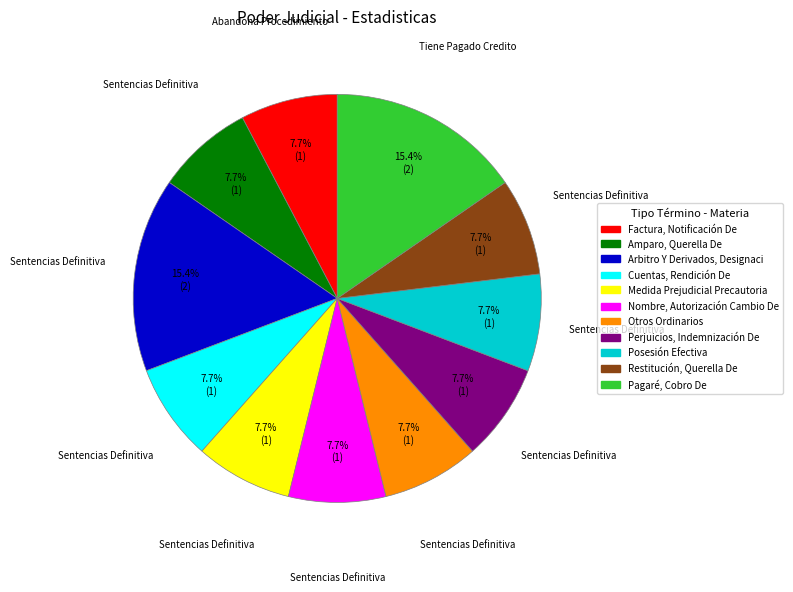

Is there any slice that represents more than half of the pie?

No